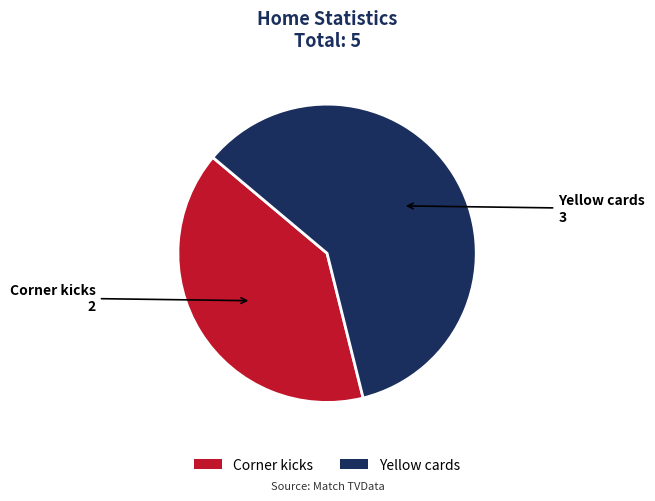

What is the largest slice in the pie chart?

Yellow cards